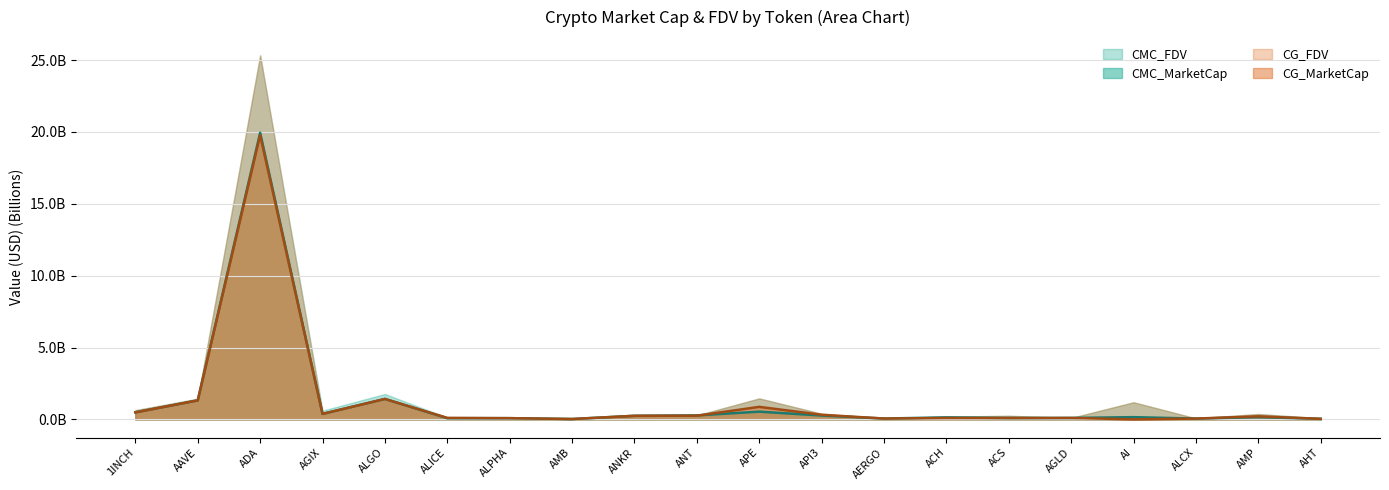

How many interior local peaks does the CMC_FDV series have?

6